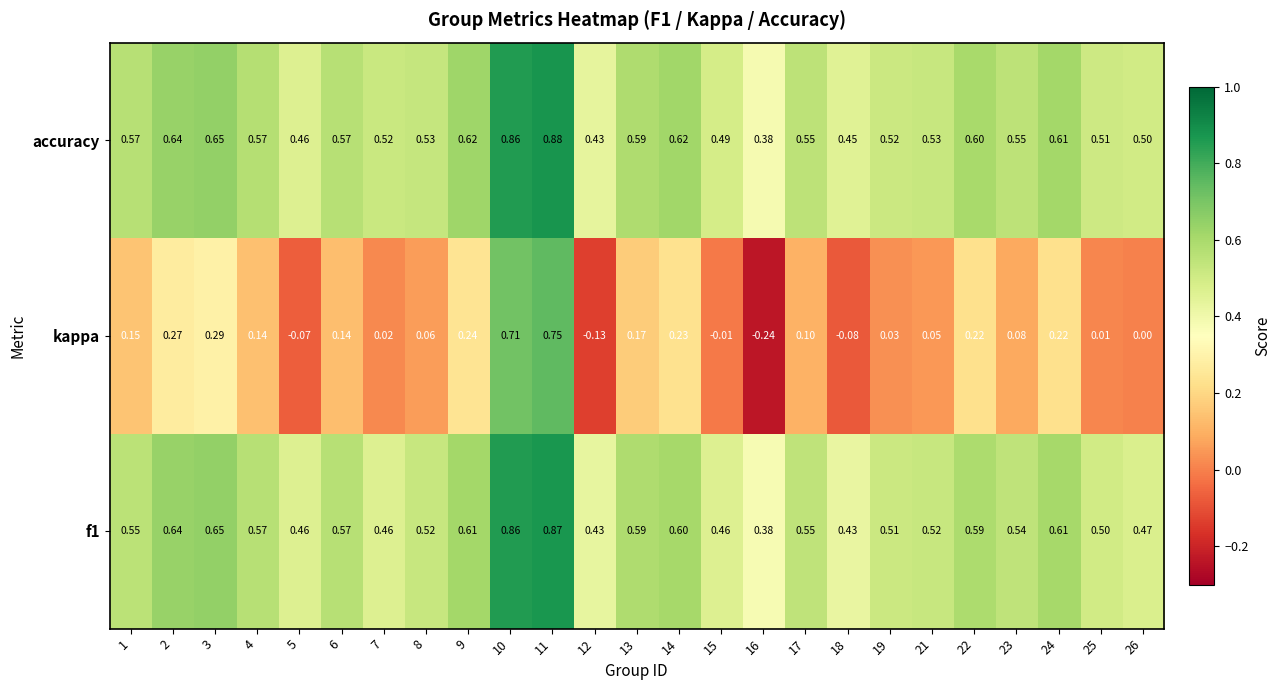

Which series has the widest spread of values?

kappa